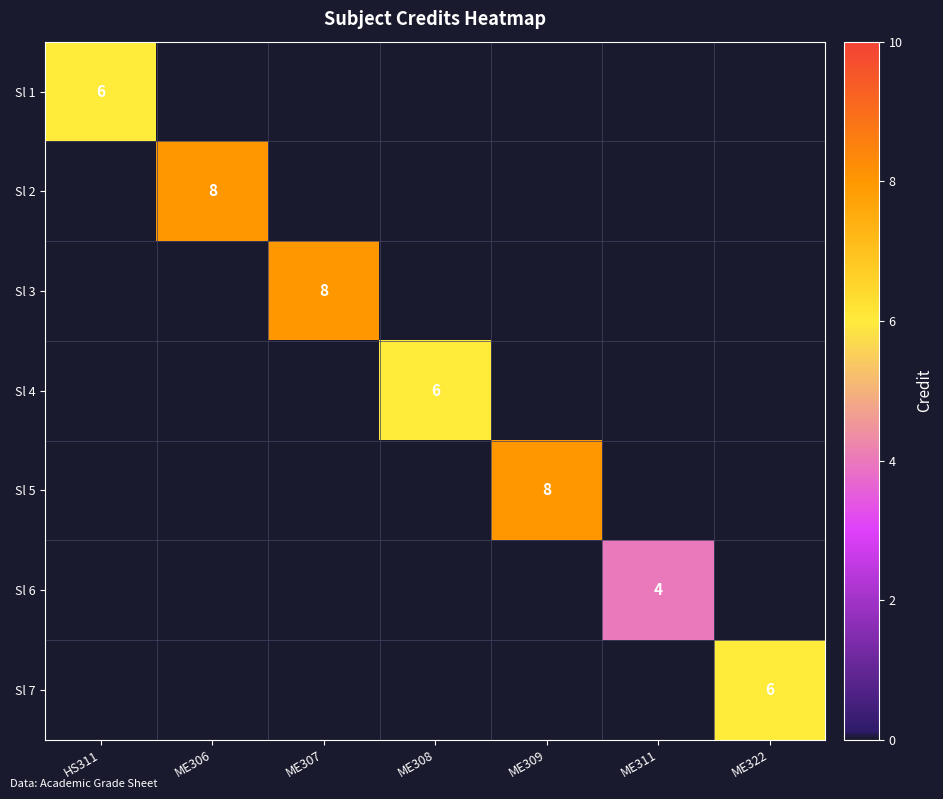

The Sl 4 series shows 0 at ME311. True or false?

True